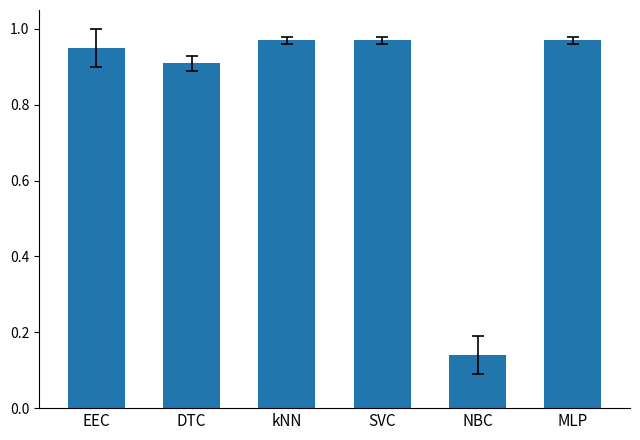

Which category has the lowest value across all series?

NBC